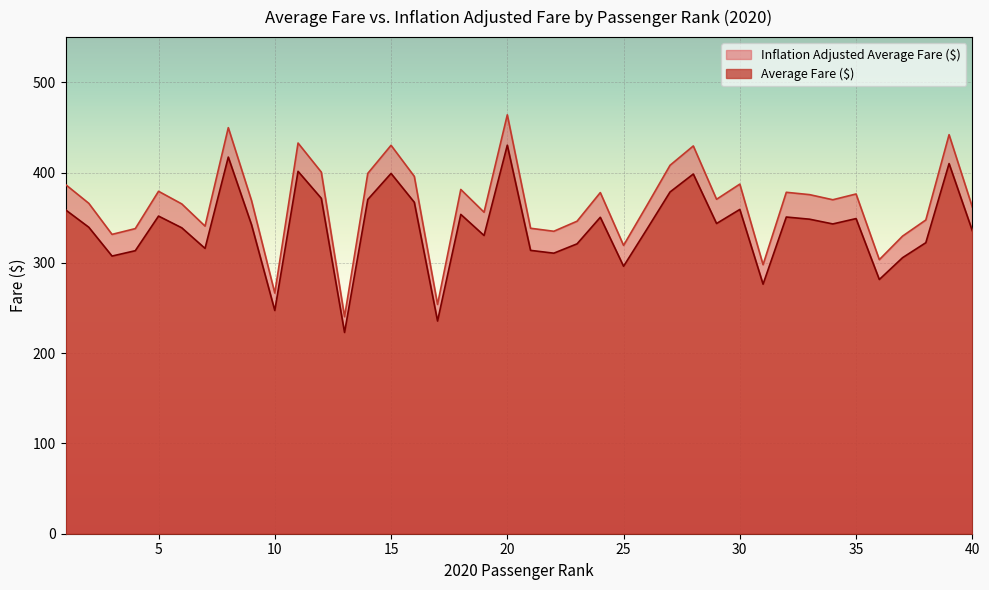

What is the total value across all series at 26?

700.5